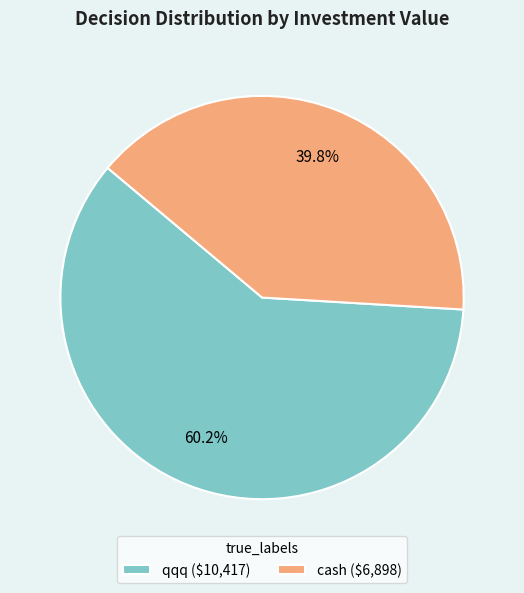

Do qqq and cash together represent more than half of the pie?

Yes